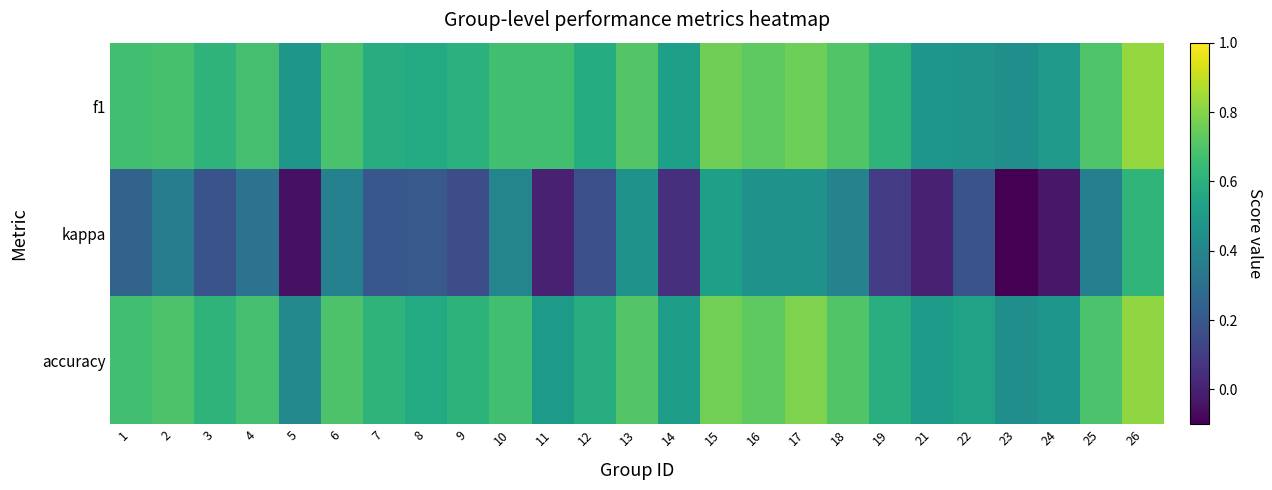

How many series are shown in this chart?

3